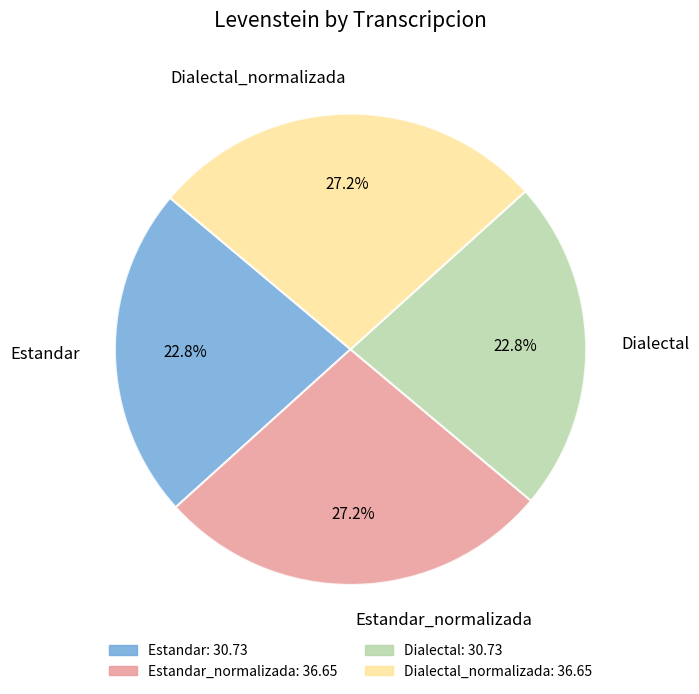

What percentage is the Estandar_normalizada slice, to the nearest percent?

27%